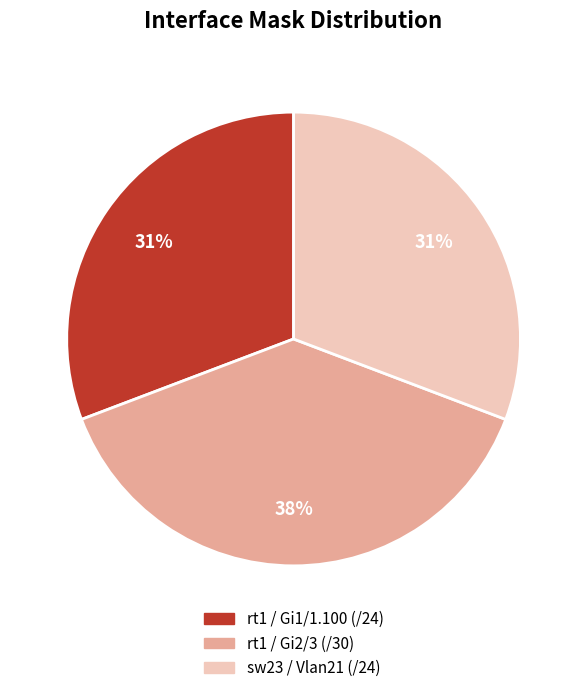

To the nearest percent, what is the average slice percentage?

33%